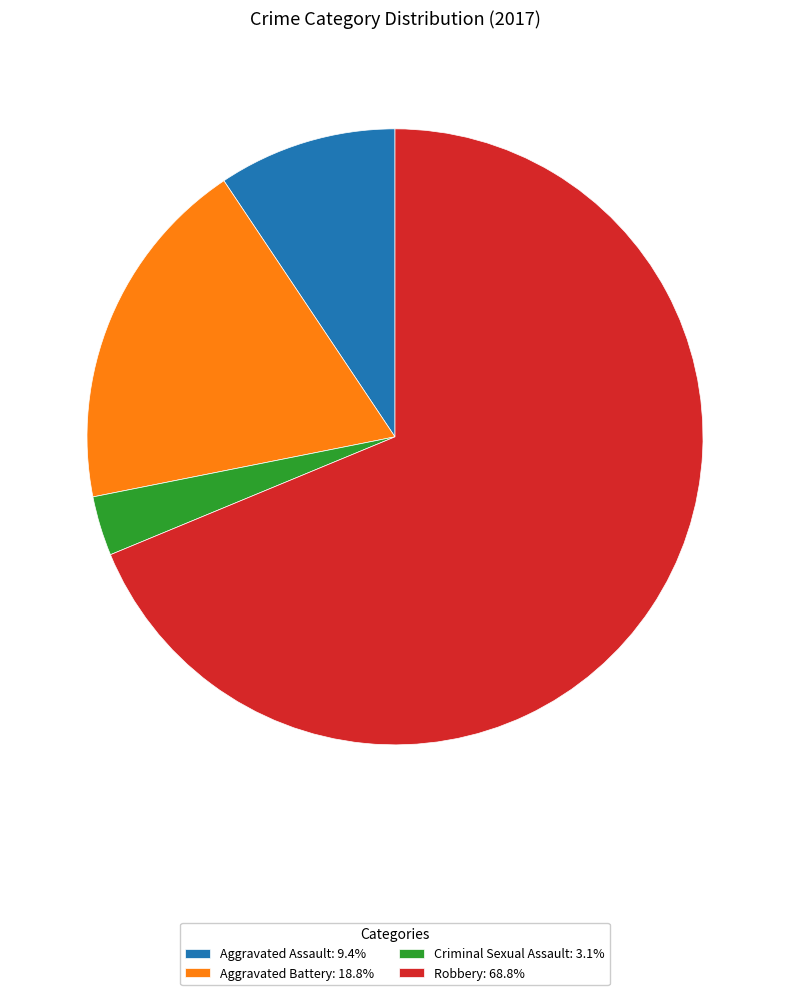

Combined, do Aggravated Assault: 9.4% and Aggravated Battery: 18.8% account for over 50%?

No